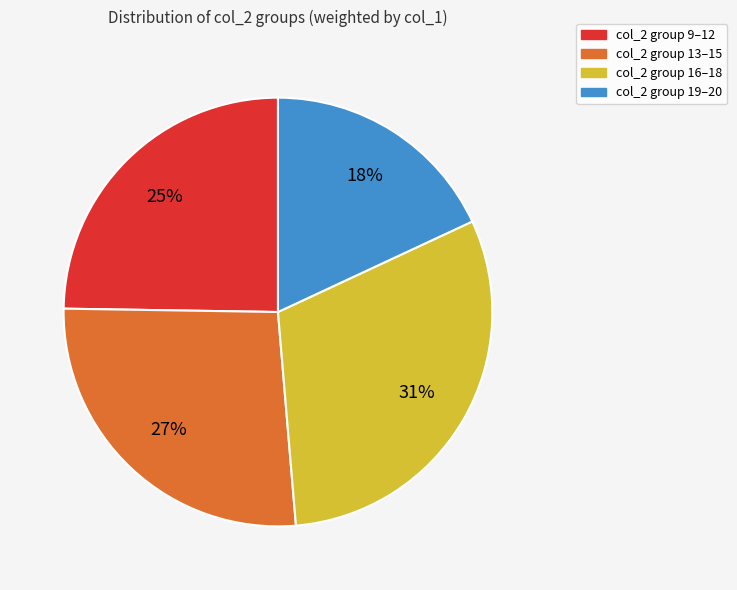

Is there any slice that represents more than half of the pie?

No